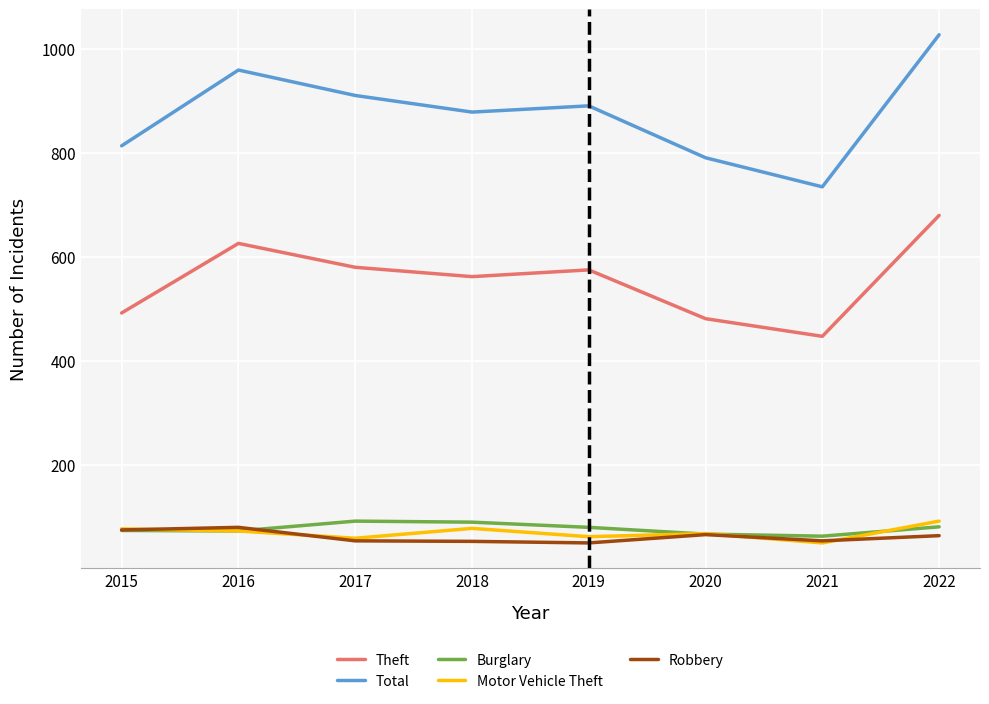

What is the minimum value for Theft?

447